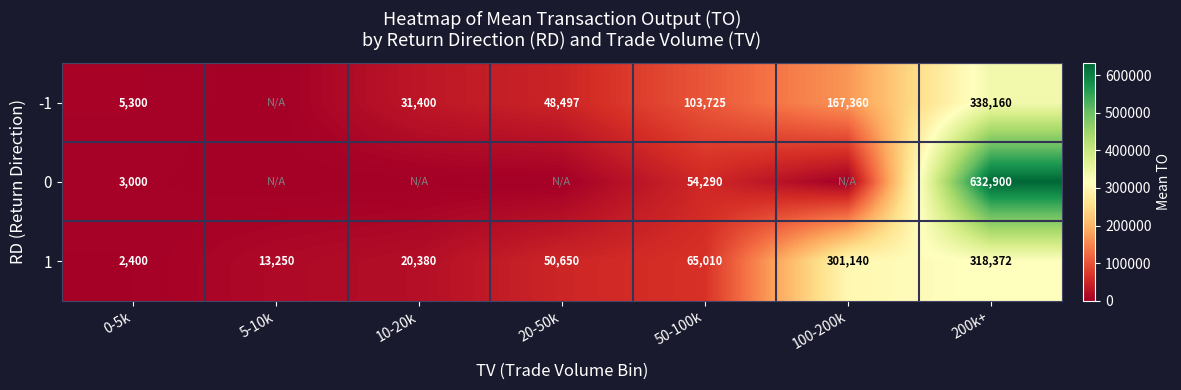

What is the sum of the 1 values at 20-50k and 0-5k?

53050